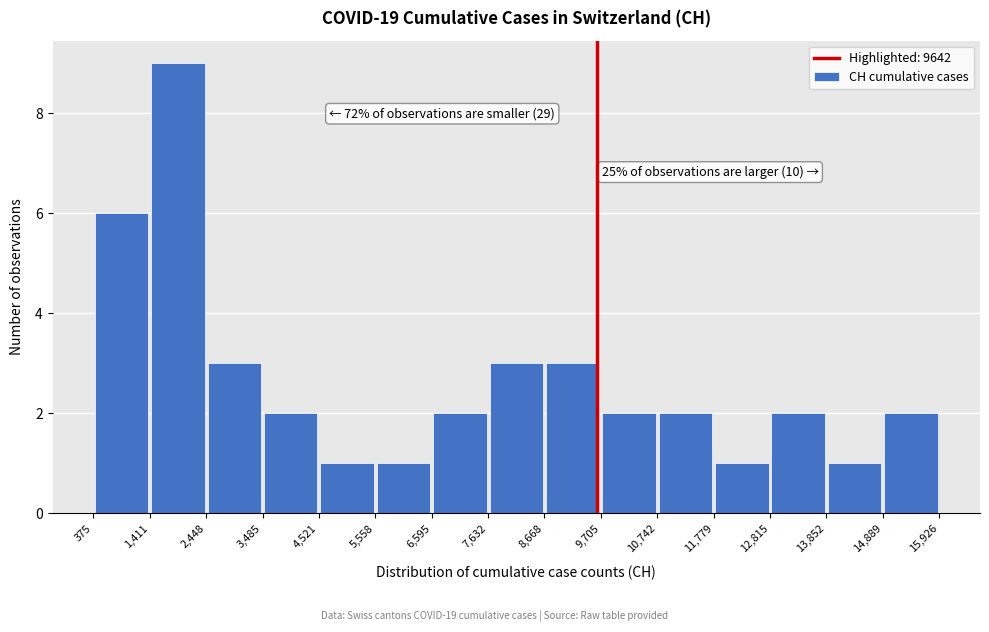

Which range on the x-axis has the tallest bar?

1,411 to 2,448